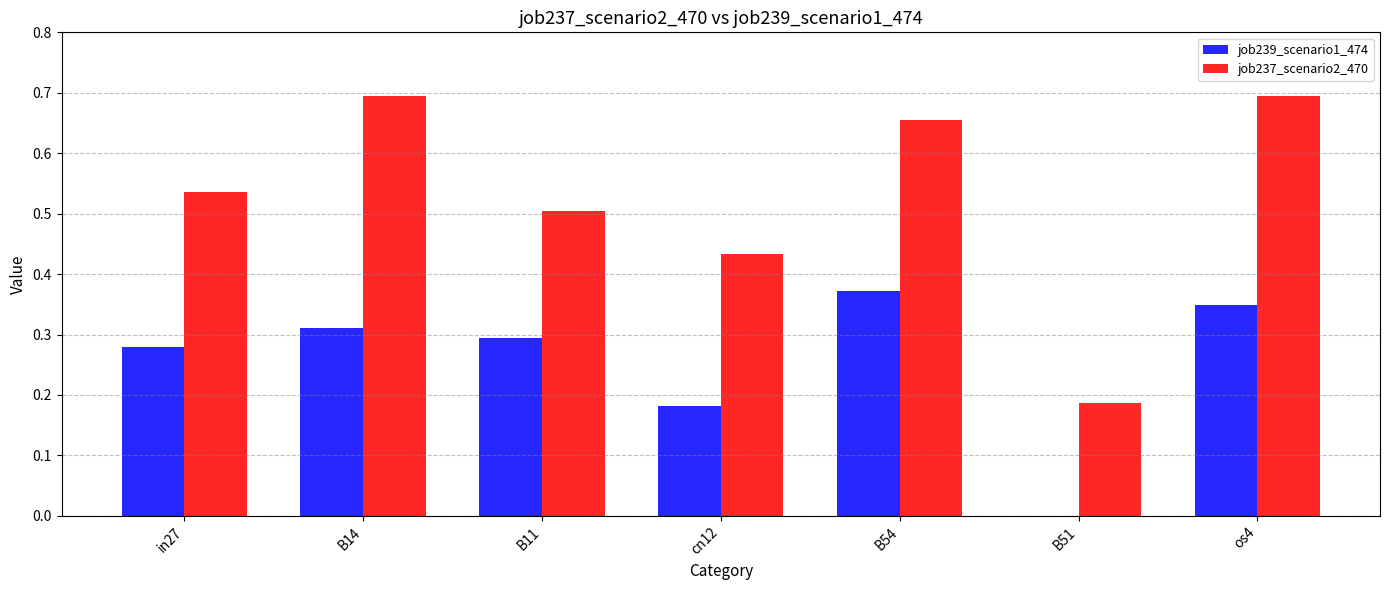

How many categories are shown in the chart?

7